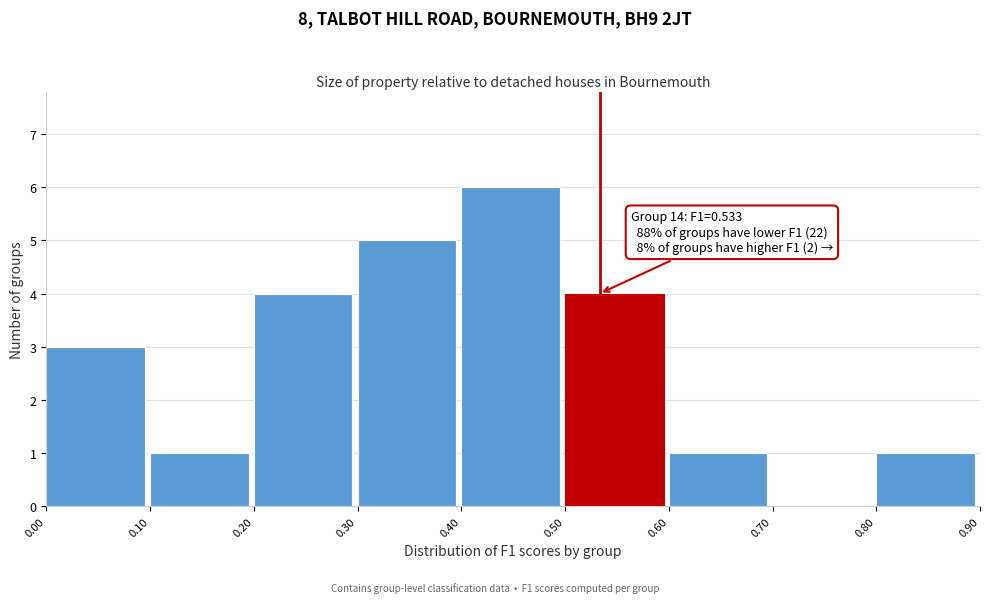

Over which range of the x-axis is the bar tallest?

0.40 to 0.50